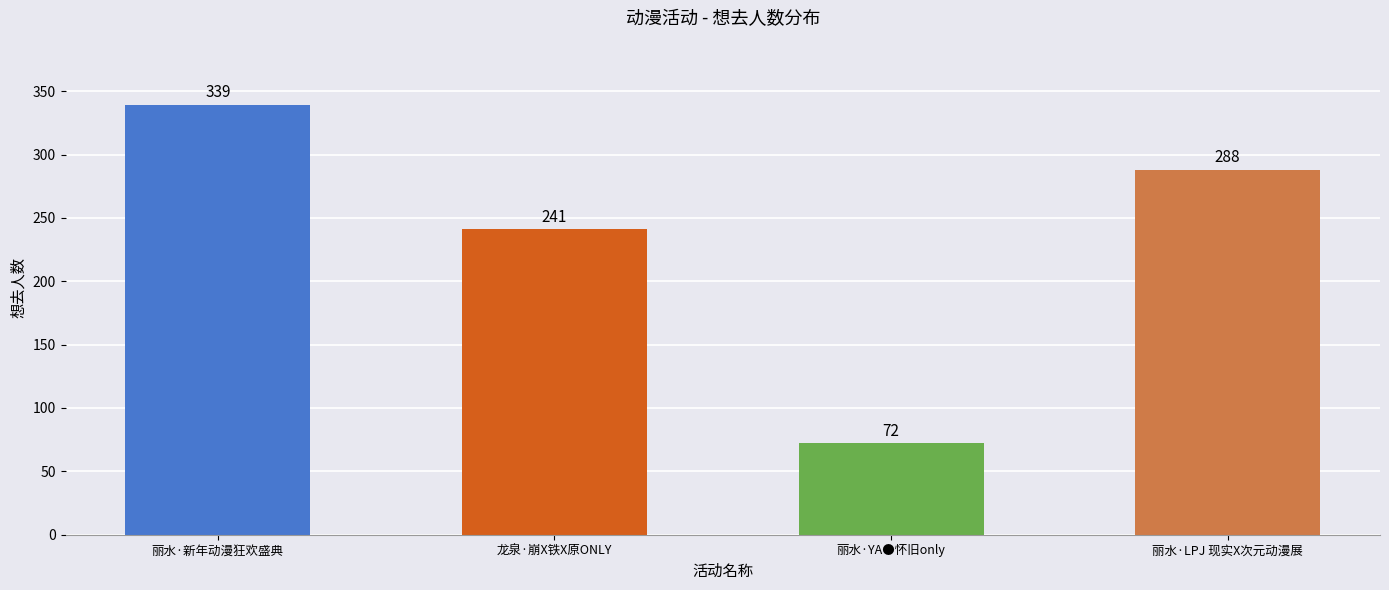

How many data points does each series have?

4